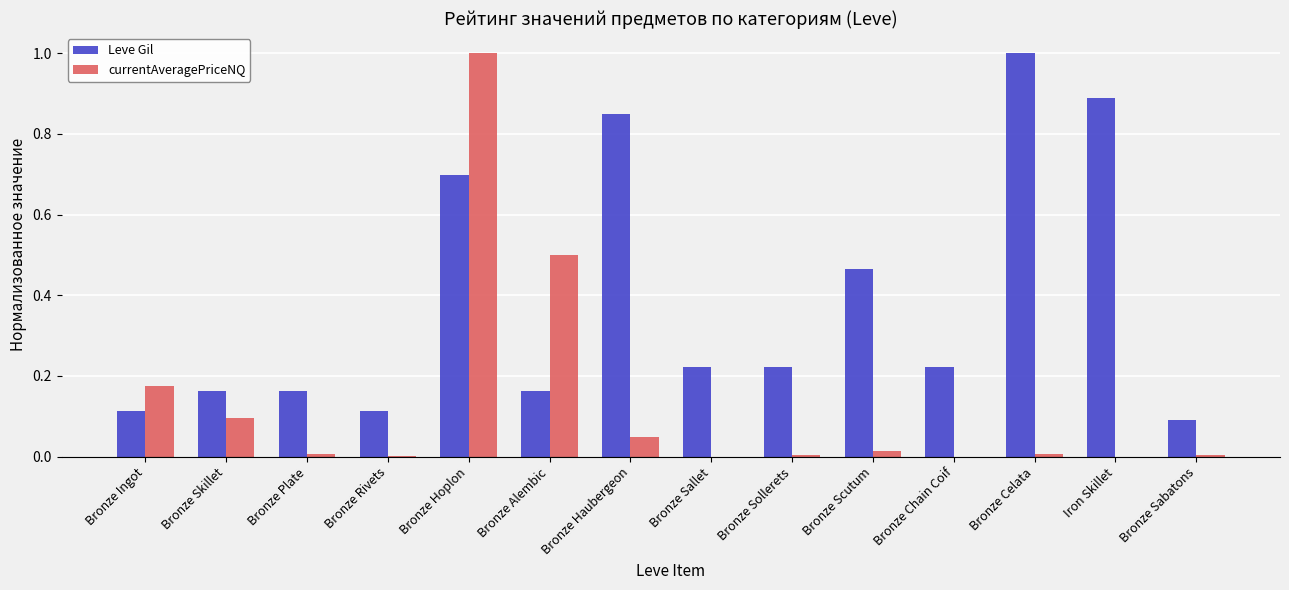

How many categories are shown in the chart?

14